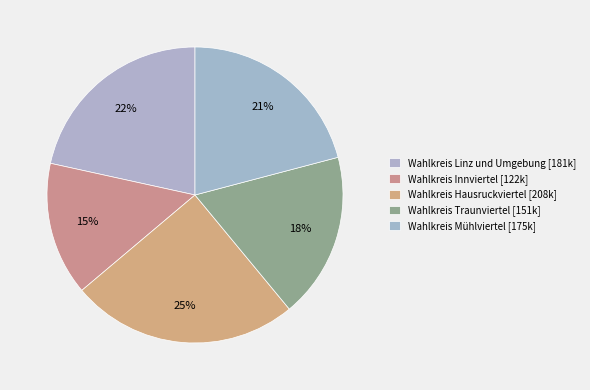

How many segments does this pie chart have?

5